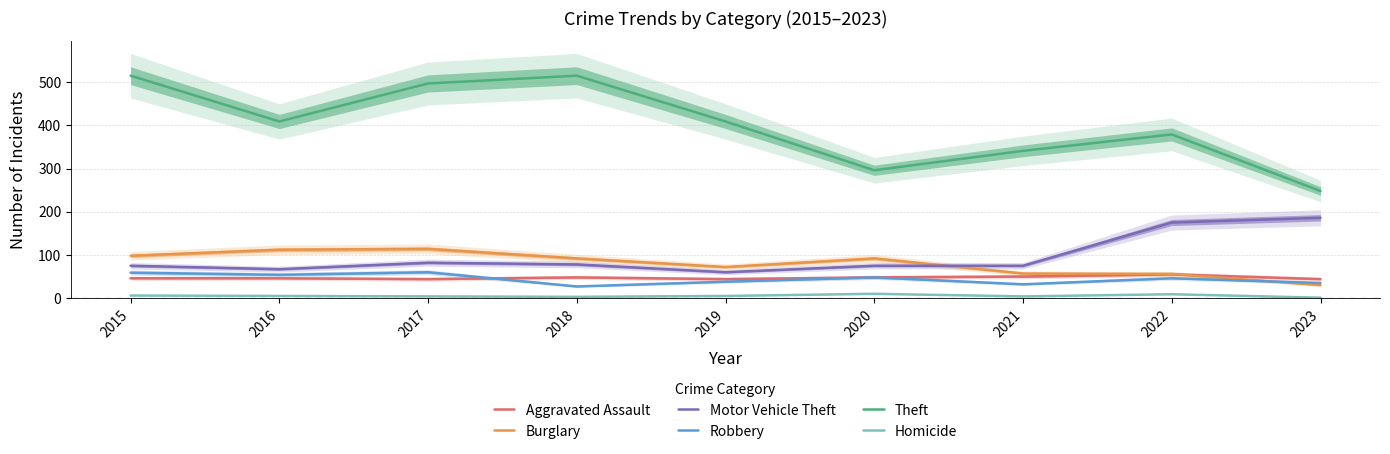

Rank the series by their maximum value, from lowest to highest.

Homicide, Aggravated Assault, Robbery, Burglary, Motor Vehicle Theft, Theft